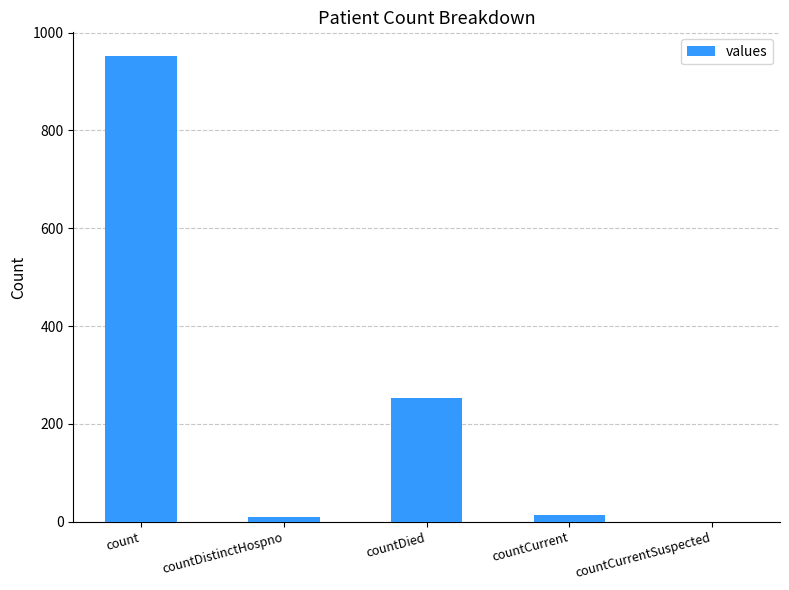

What is the sum of the values at countDistinctHospno and countDied?

262